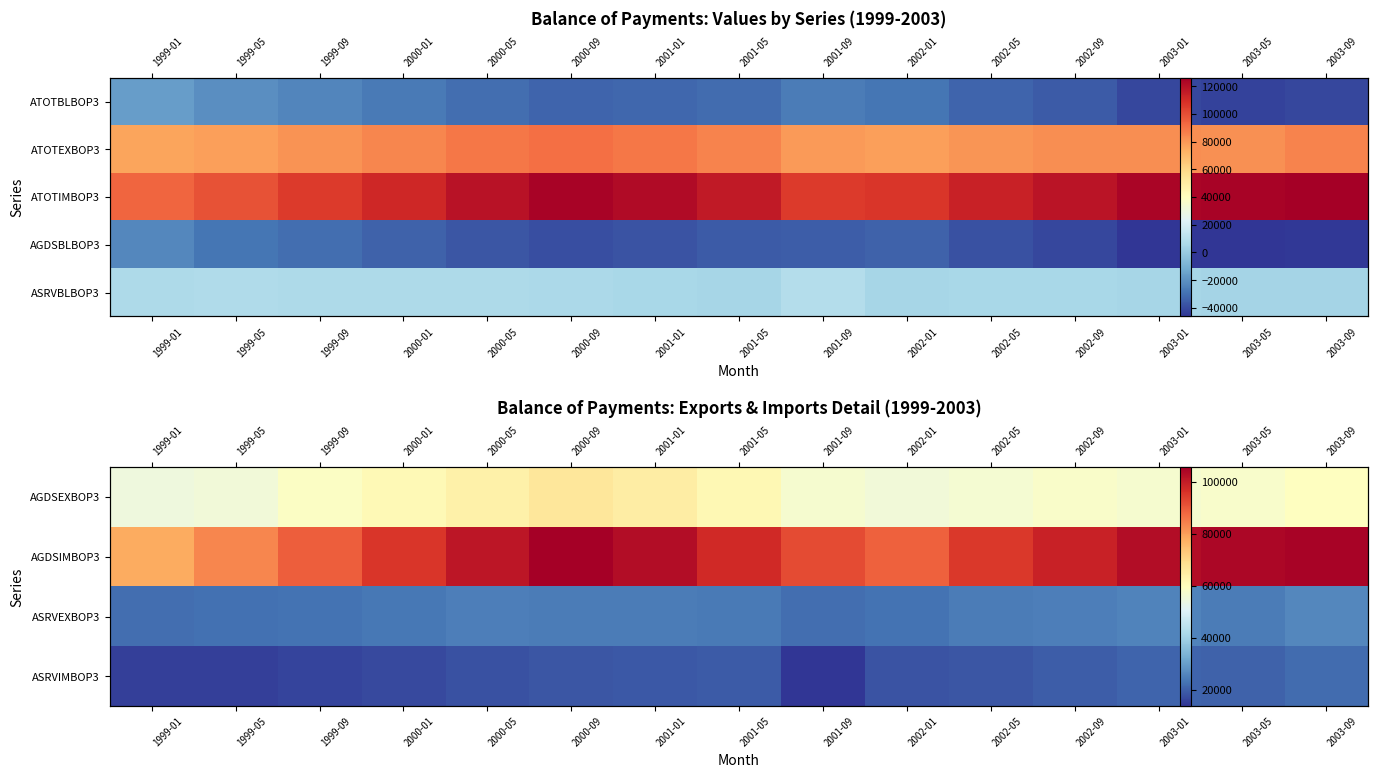

What is the difference between the ASRVEXBOP3 values at 2001-05 and 2001-09?

1756